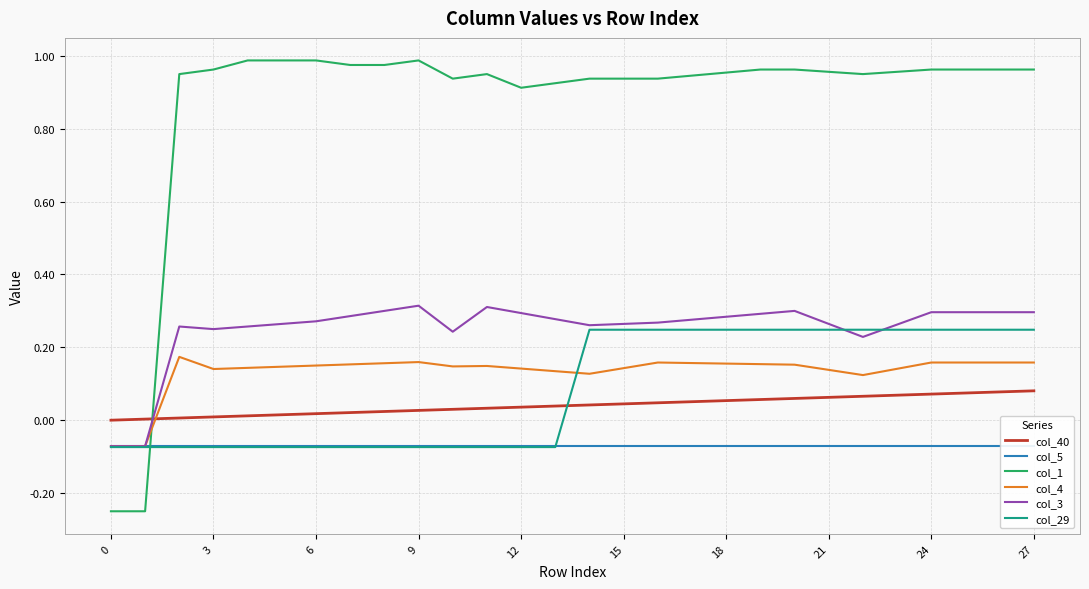

True or false: col_29 and col_1 intersect in this chart.

True